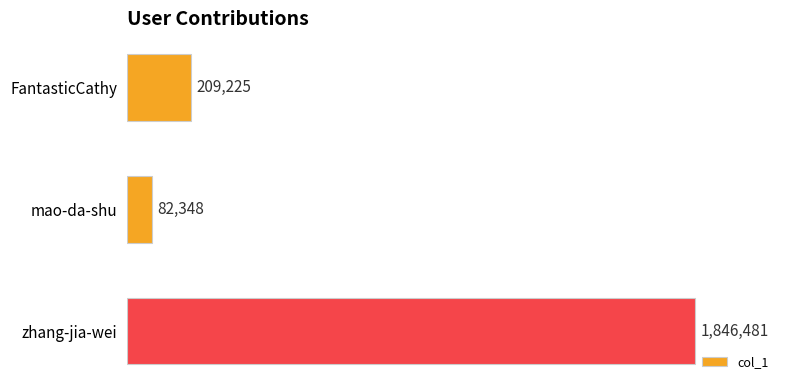

What is the change in value from mao-da-shu to zhang-jia-wei?

+1764133